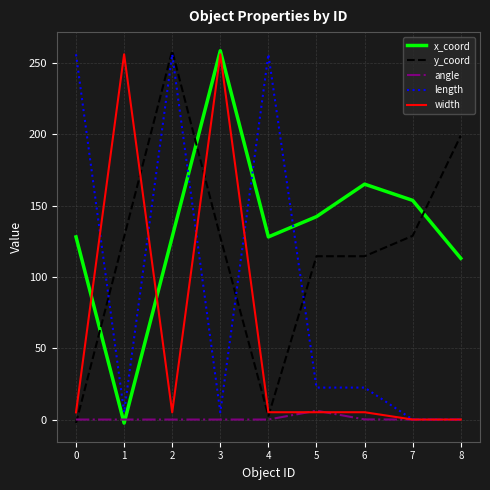

Which series has the largest total across all categories?

x_coord